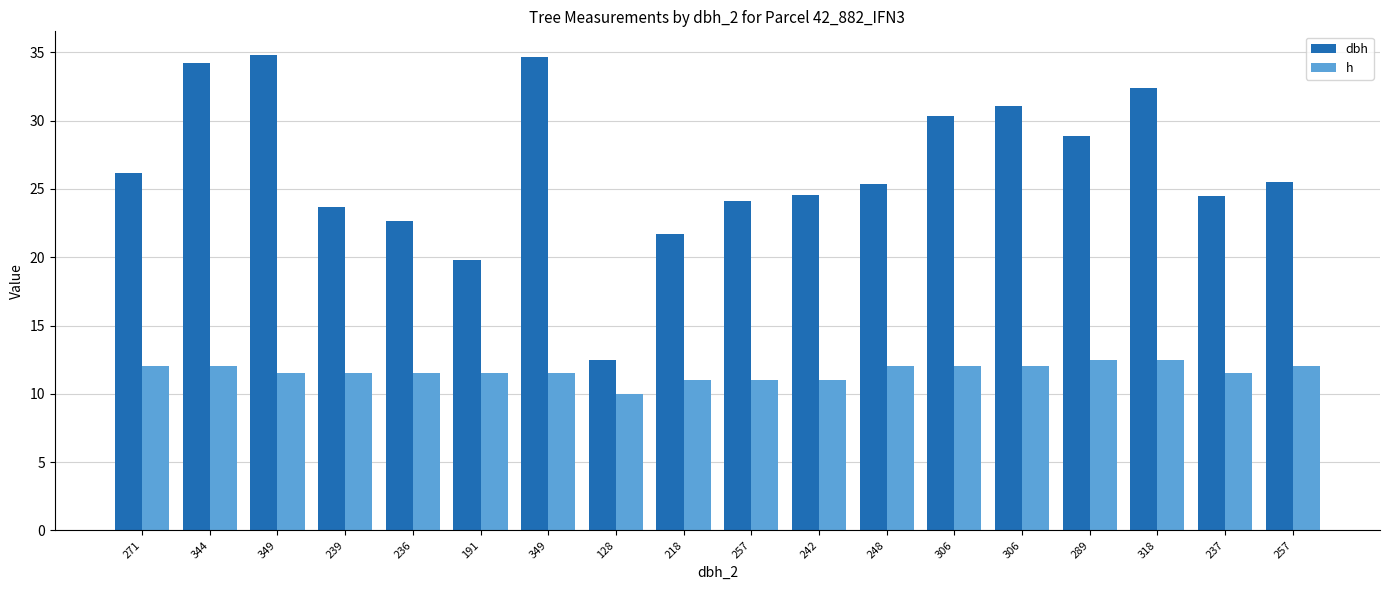

What is the difference between the dbh values at 237 and 271?

1.7